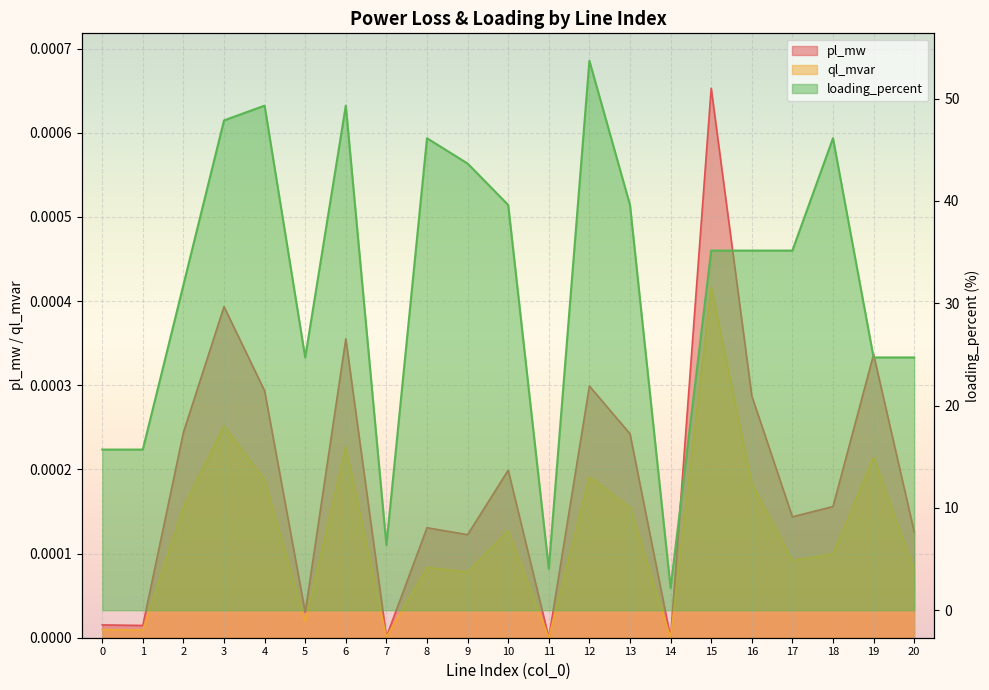

Is it true that pl_mw equals 0.0 at 16?

True